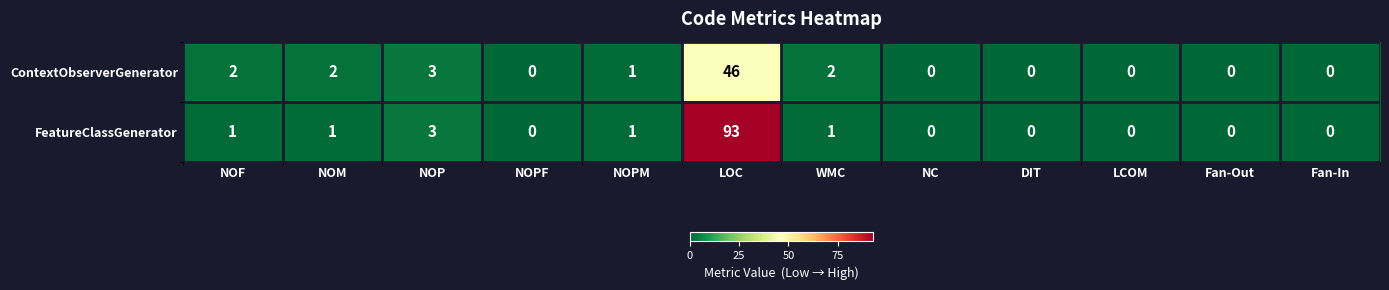

Which series changed the most between NOM and NOPF?

ContextObserverGenerator